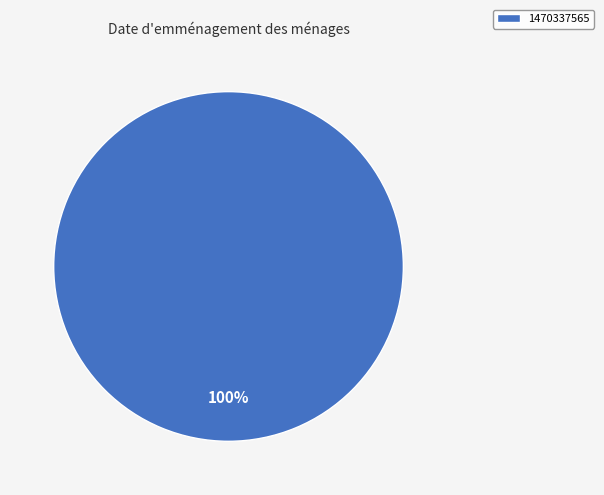

Rank the categories by value from lowest to highest.

1470337565